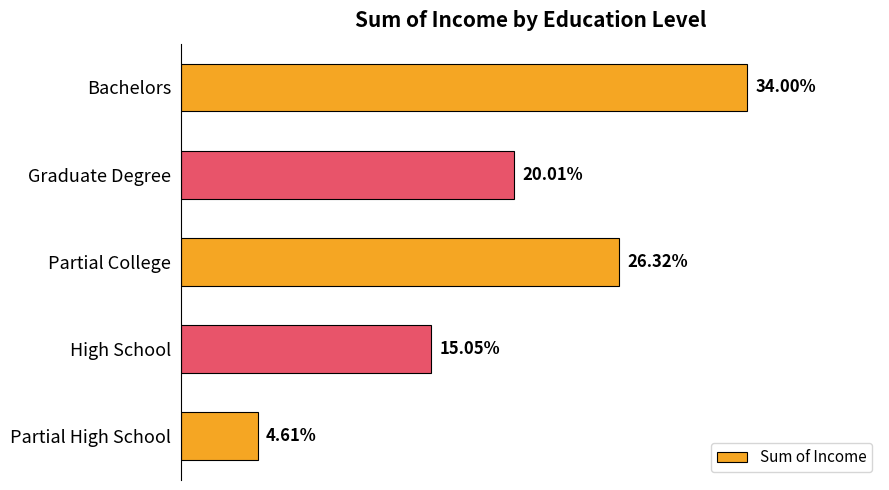

Are the bars horizontal?

Yes